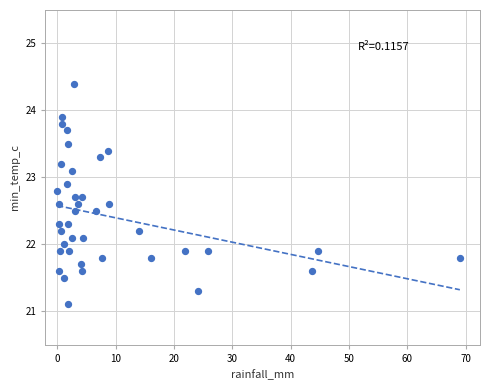

What is the range of Y values (max minus min)?

3.3